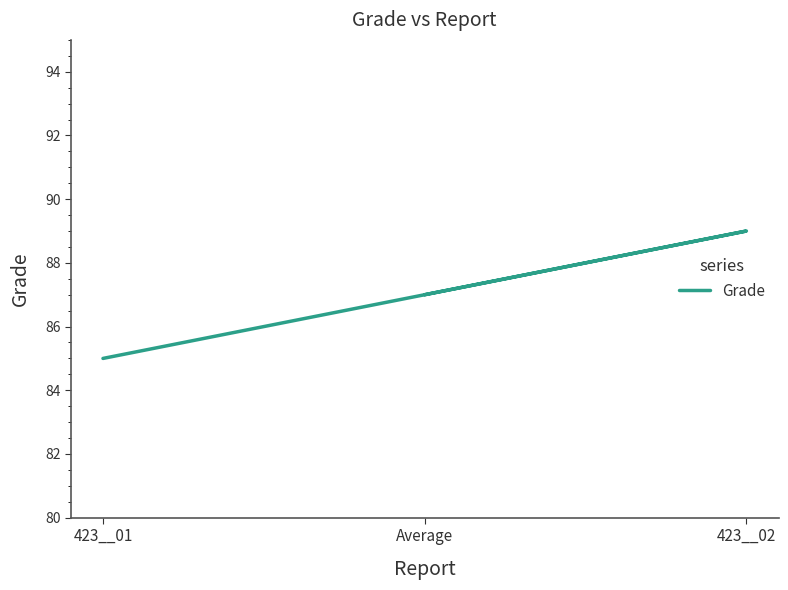

Is it true that the value at 423__02 is 89?

True